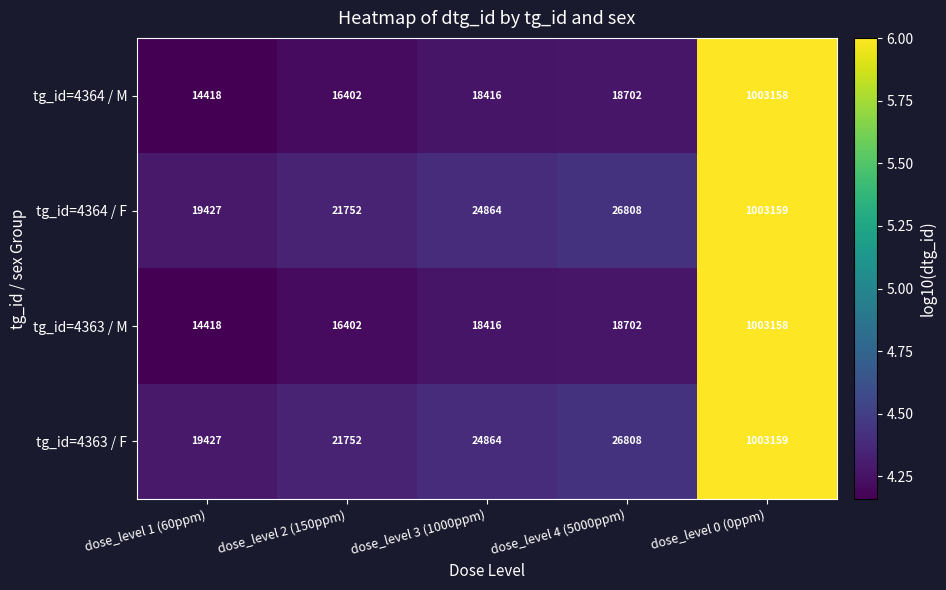

Reading left to right, what are all the values shown in this chart?

tg_id=4364 / M: 14418	16402	18416	18702	1003158
tg_id=4364 / F: 19427	21752	24864	26808	1003159
tg_id=4363 / M: 14418	16402	18416	18702	1003158
tg_id=4363 / F: 19427	21752	24864	26808	1003159